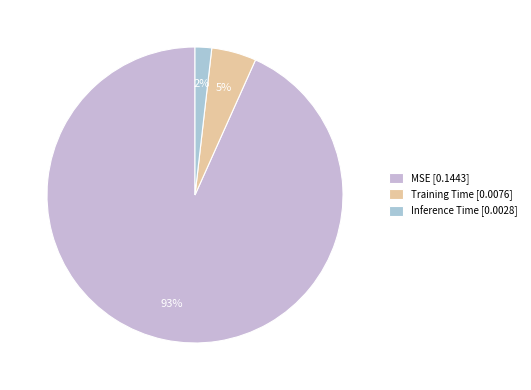

Count the number of slices in the pie.

3